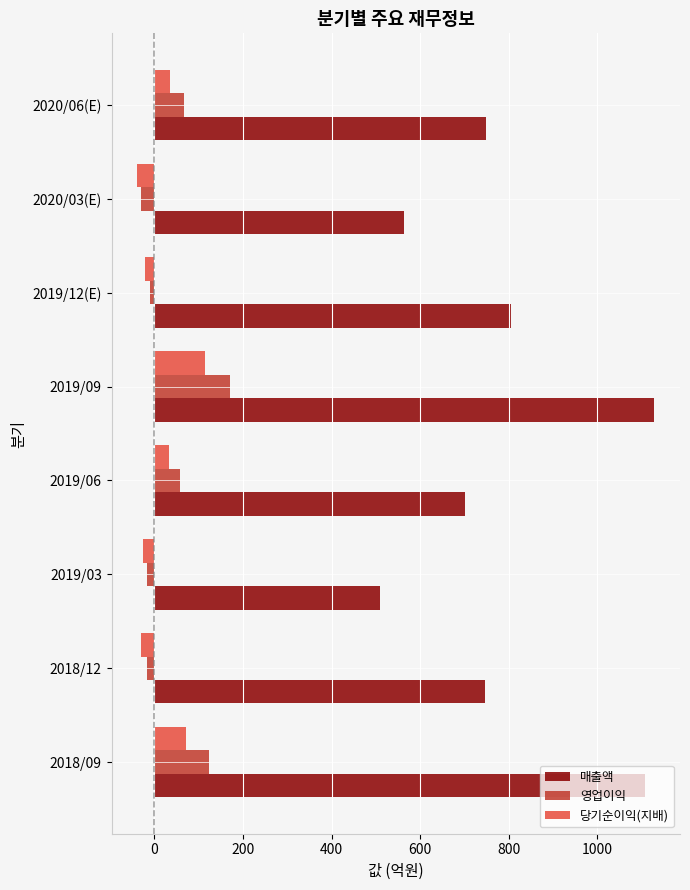

Which series has the largest range (max minus min)?

매출액